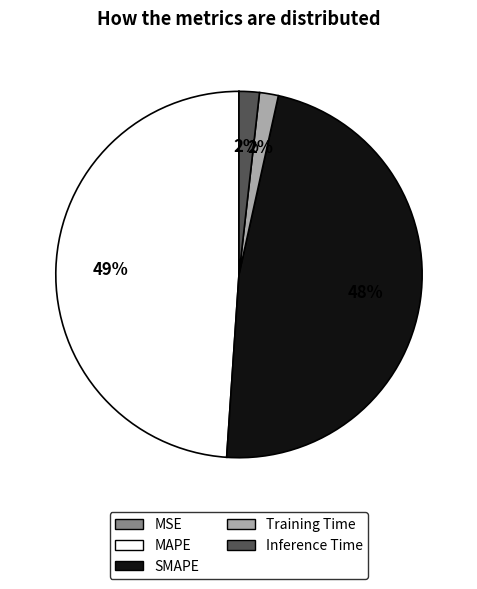

Which category has the biggest portion of the pie?

MAPE